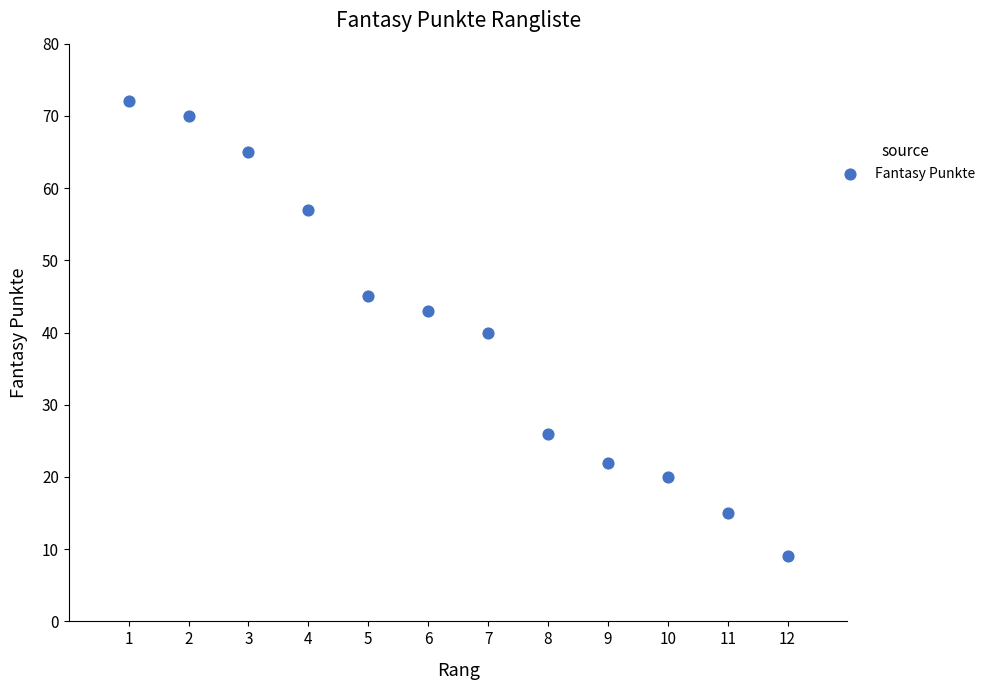

What is the range of X values (max minus min)?

11